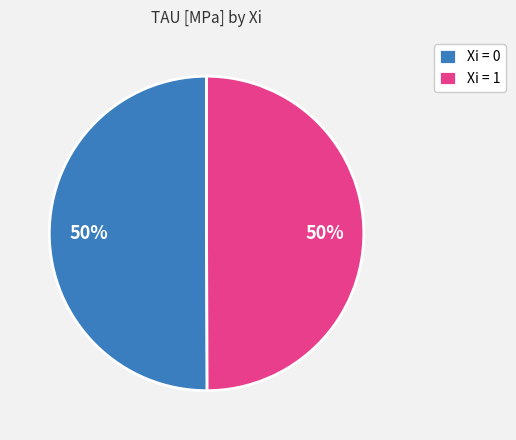

Approximately how many times larger is the value at Xi = 1 compared to Xi = 0?

1.0